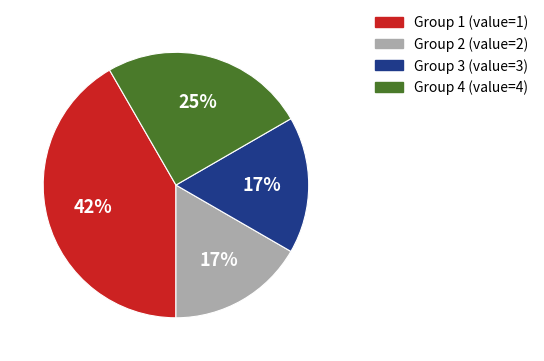

To the nearest percent, what is the difference between the largest and smallest slice percentages?

25%